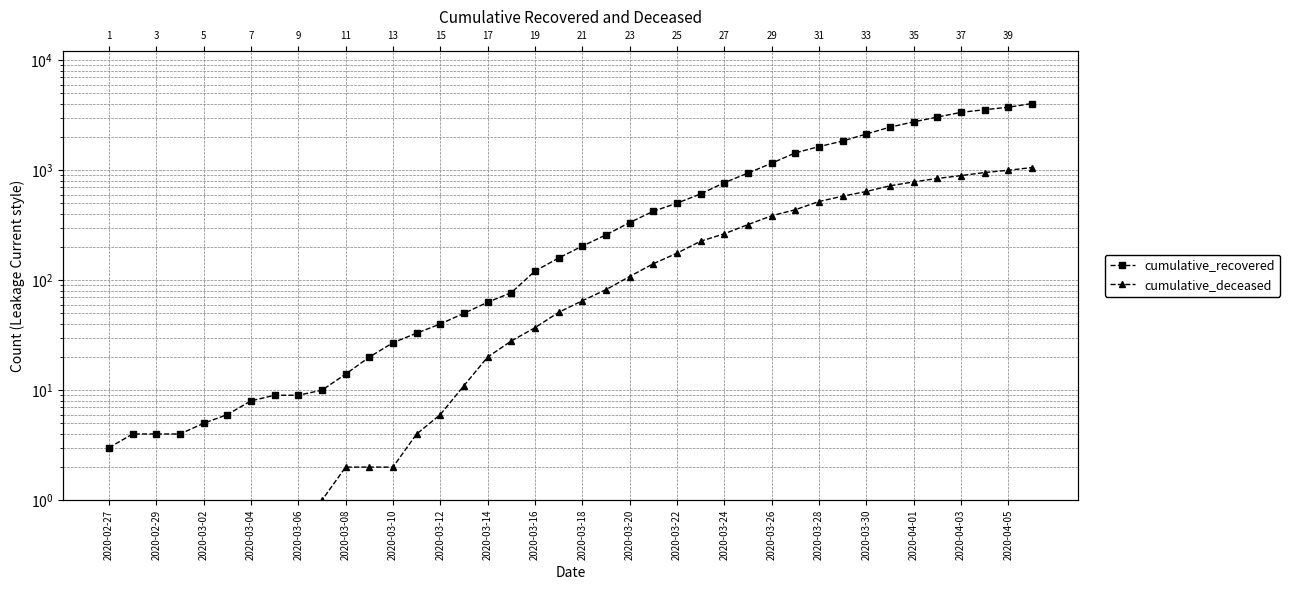

The value of cumulative_recovered at 2020-04-03 is 3353. True or false?

True